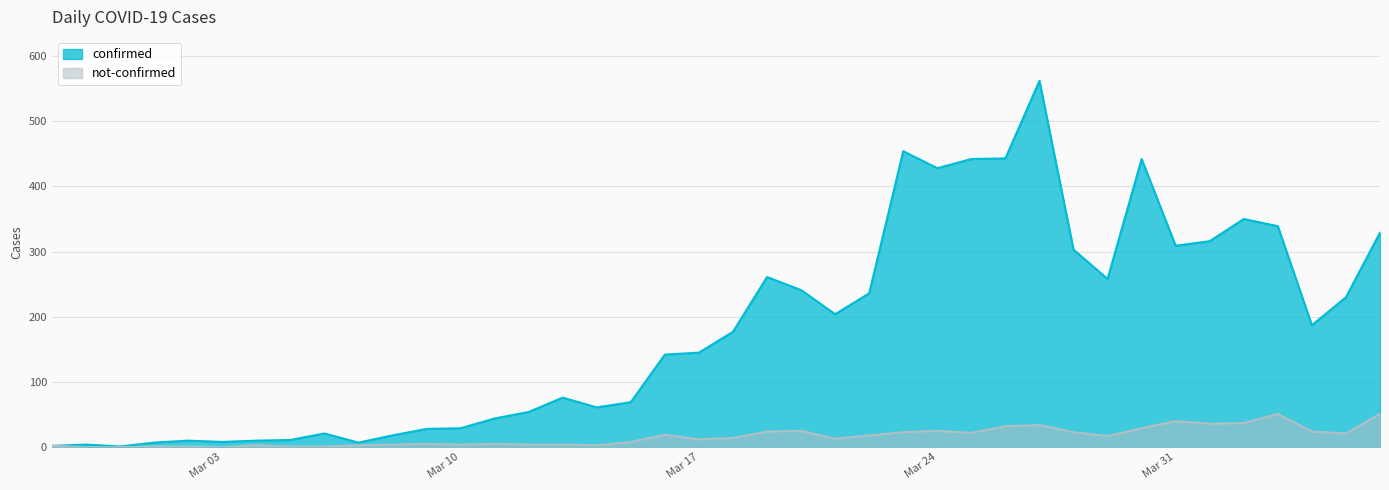

Which series changed the most between 2020-03-02 and 2020-03-05?

confirmed